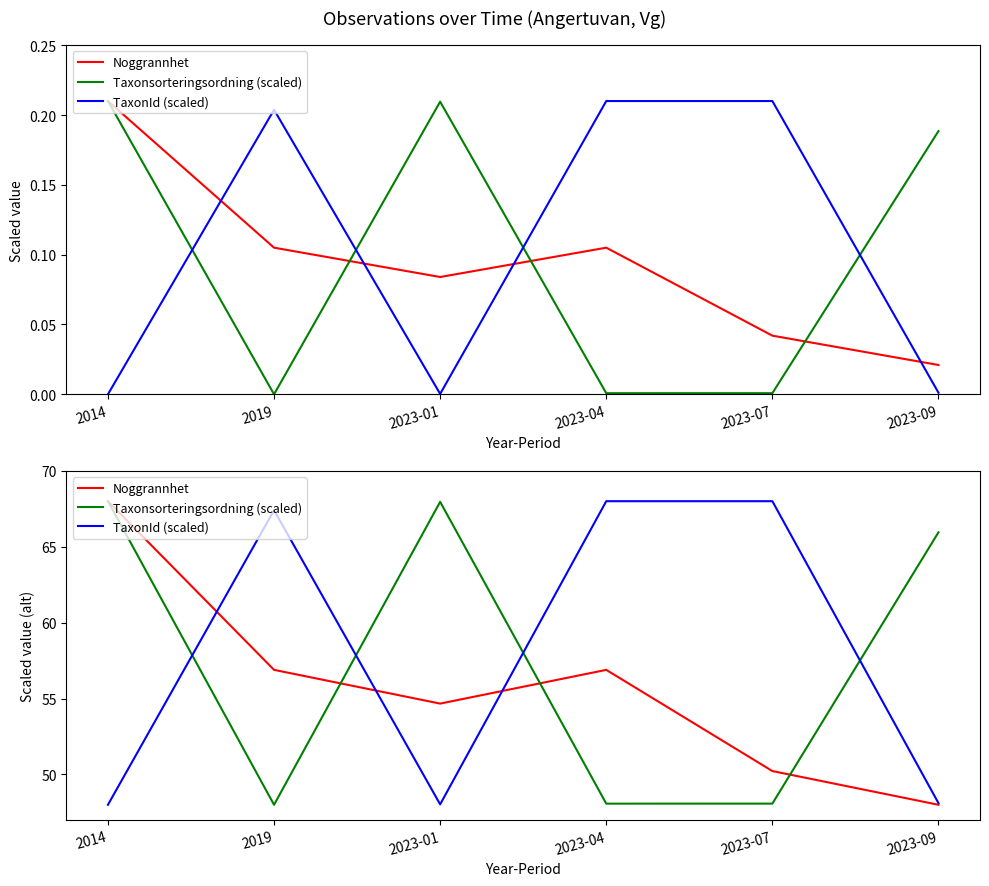

How many times do Noggrannhet and TaxonId (scaled) cross each other?

3